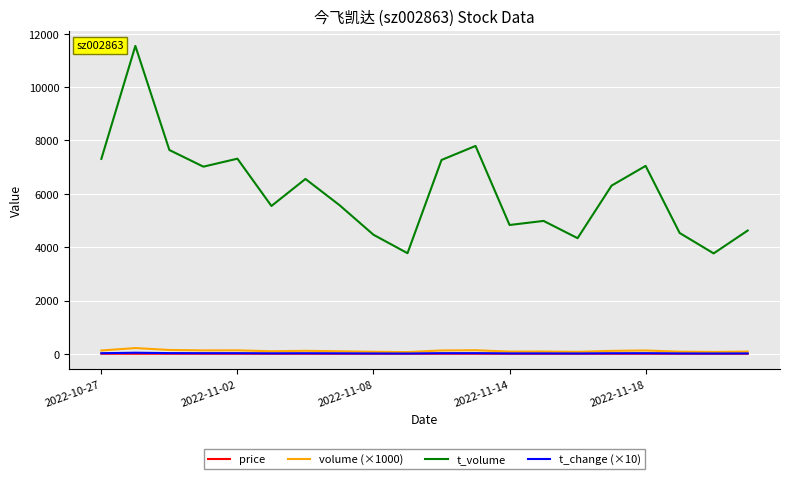

What is the maximum value shown in the chart?

11545.0